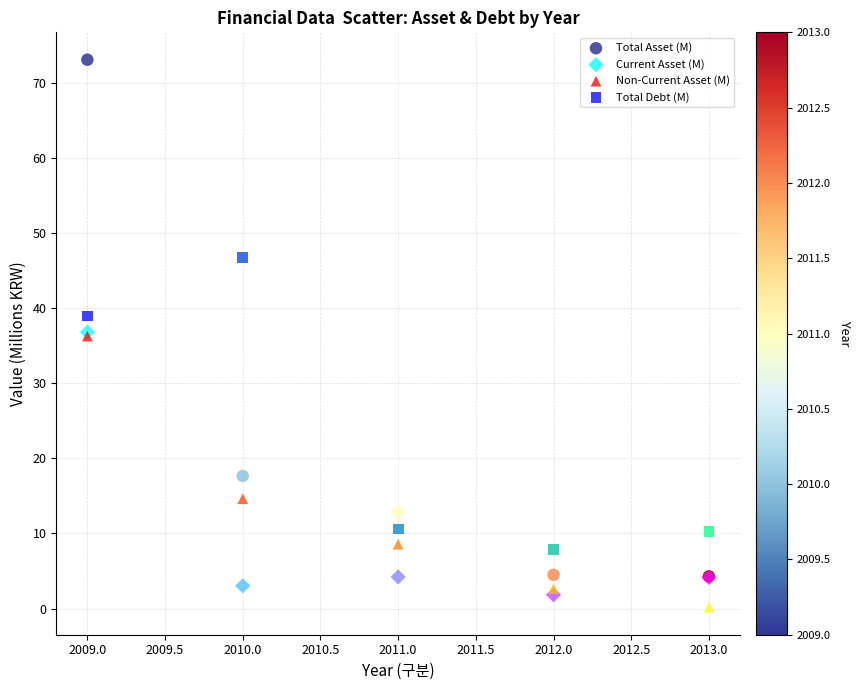

Which series contains the highest Y value?

Total Asset (M)